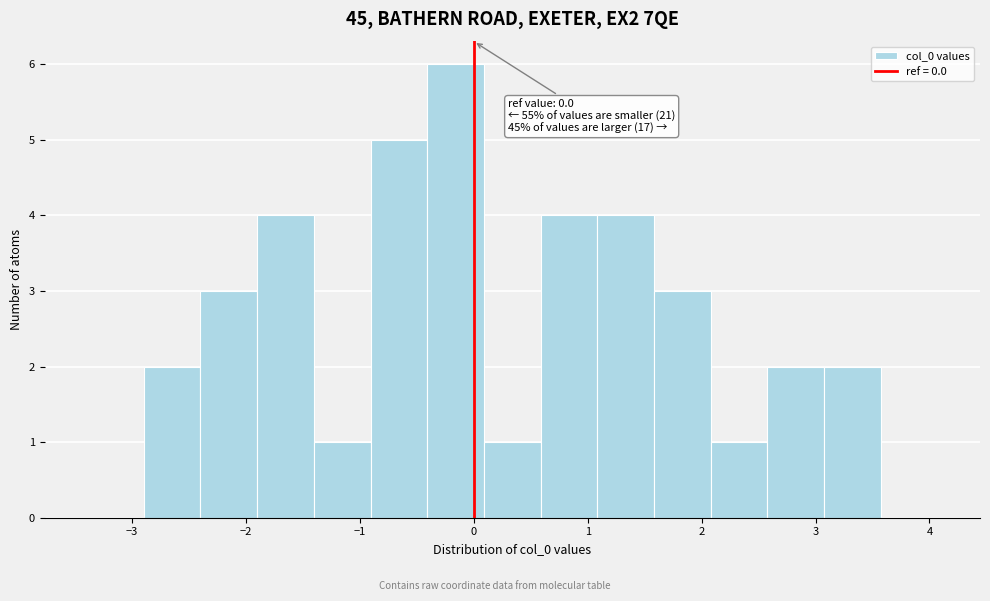

Over which range of the x-axis is the bar tallest?

-0.4 to 0.1